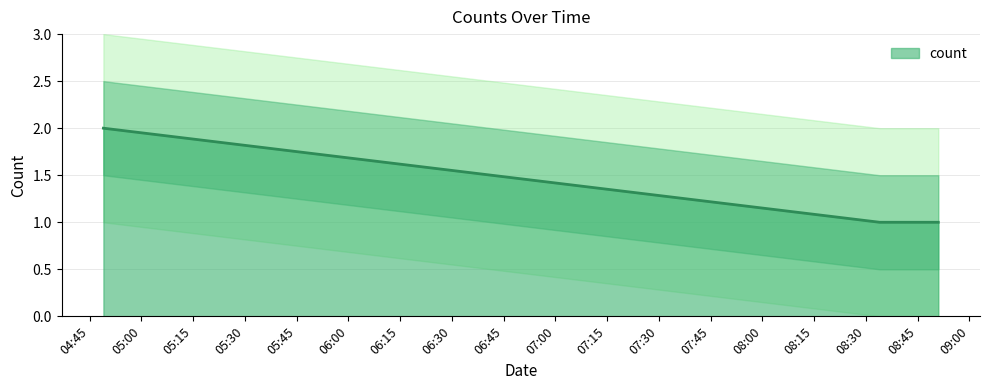

What is the label of the 4th point from the right?

2019-05-28 08:36:00